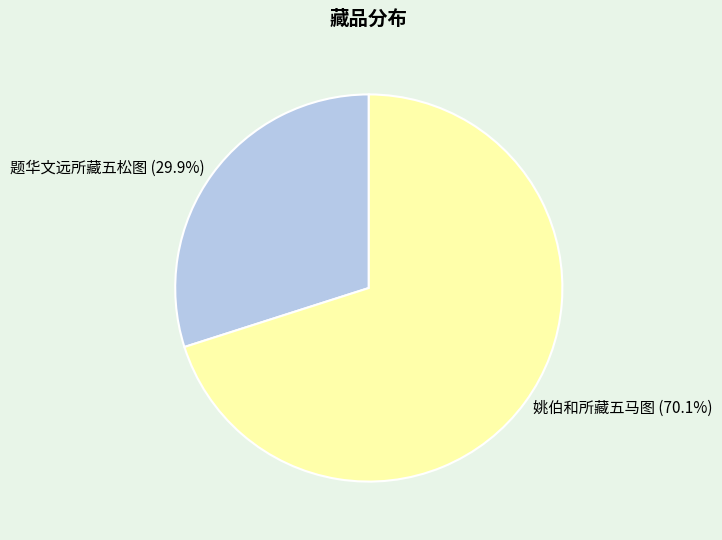

How many slices are in this pie chart?

2